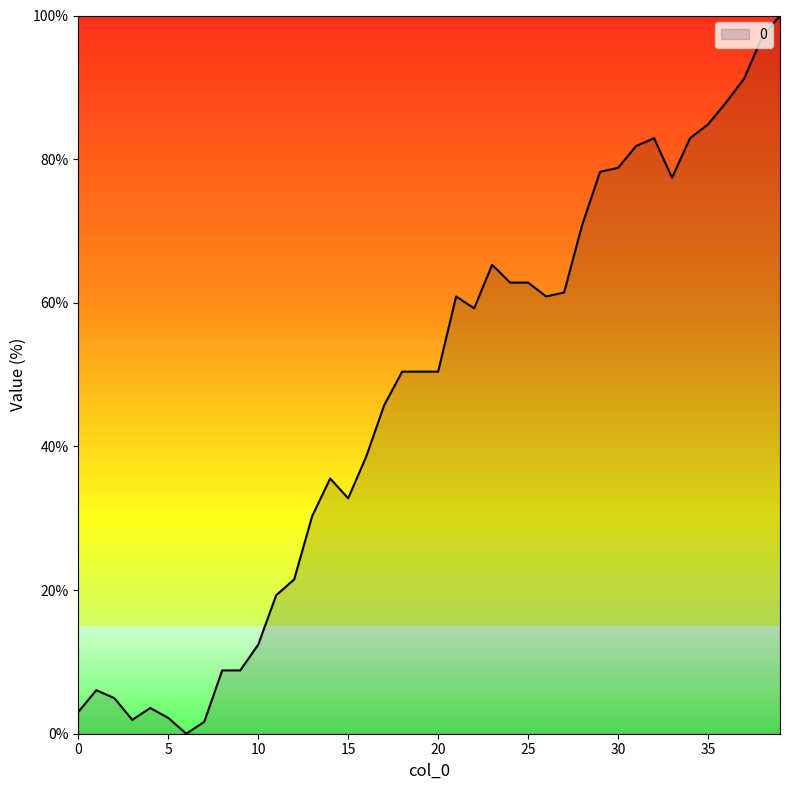

Does the chart display data point markers on the line(s)?

No